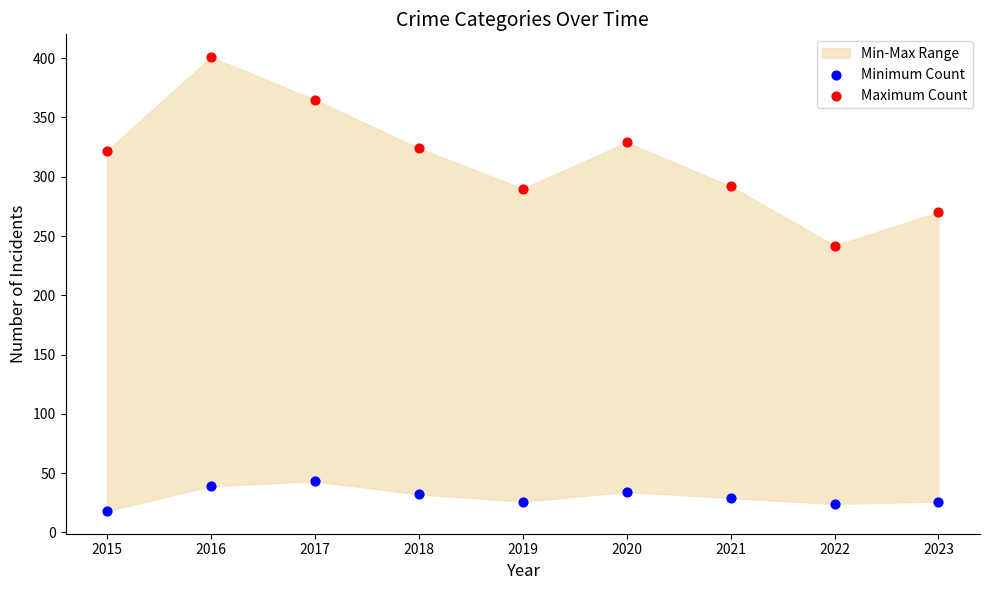

Which series contains the highest Y value?

Maximum Count